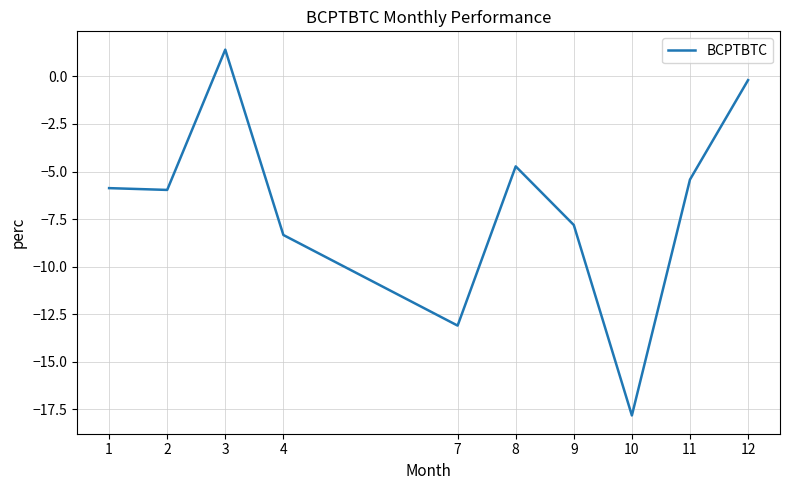

Is it true that the value at 12 is -0.2?

True